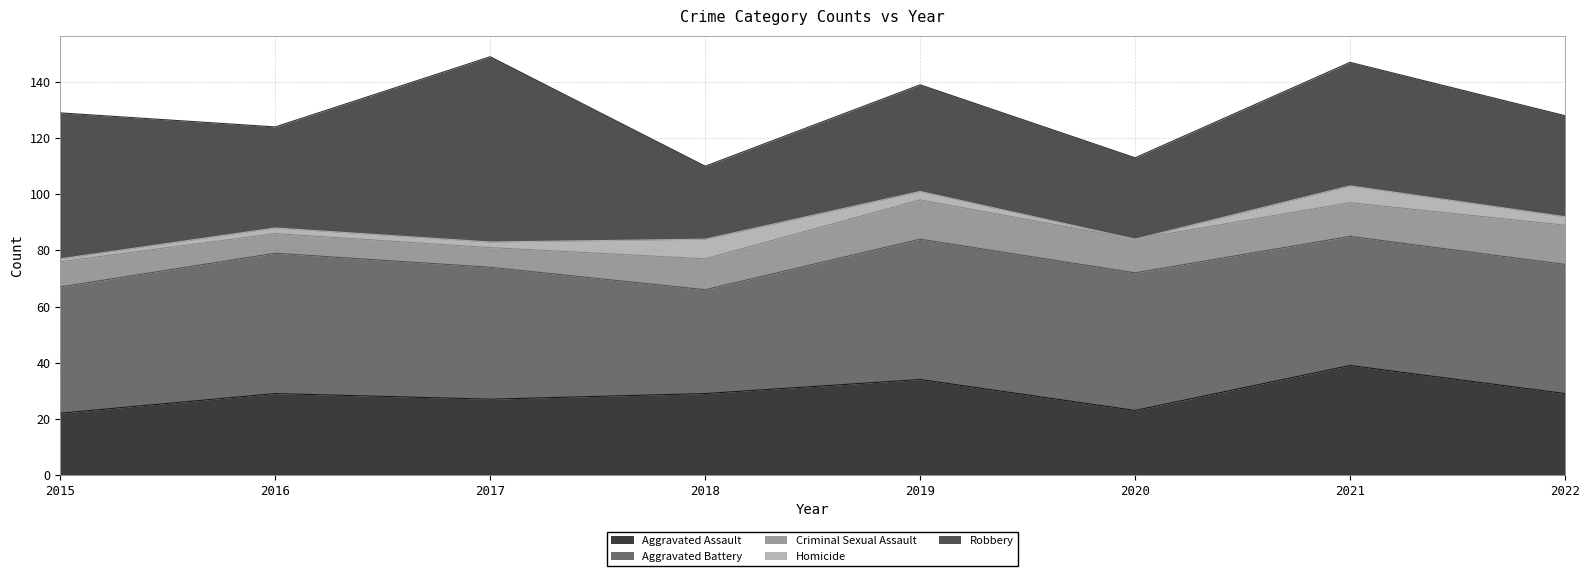

Which series has the largest range (max minus min)?

Robbery